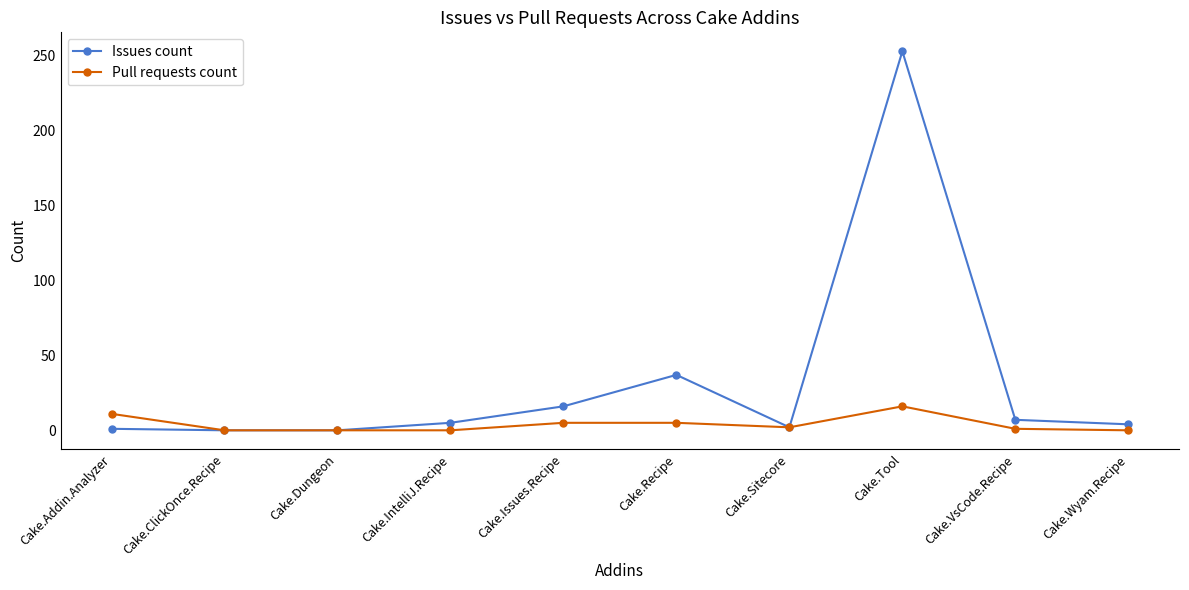

At which label does Pull requests count reach its peak?

Cake.Tool